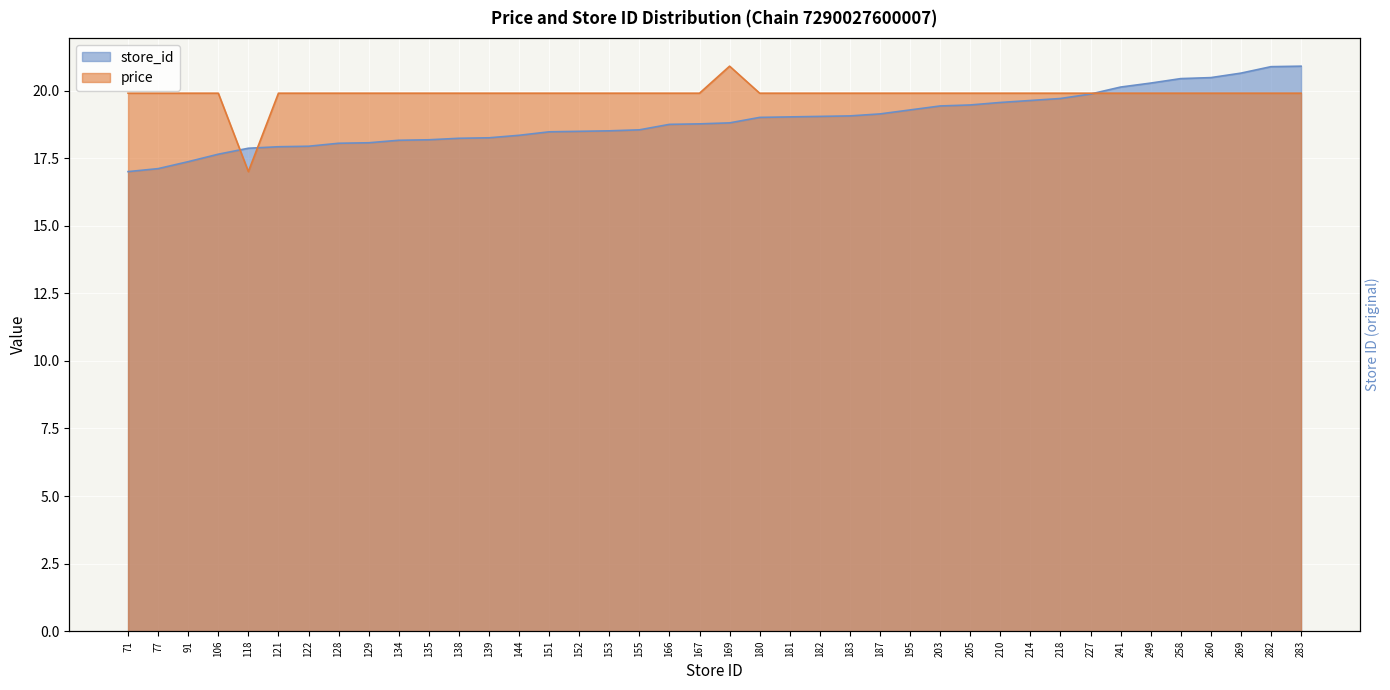

At which label does price reach its minimum?

118